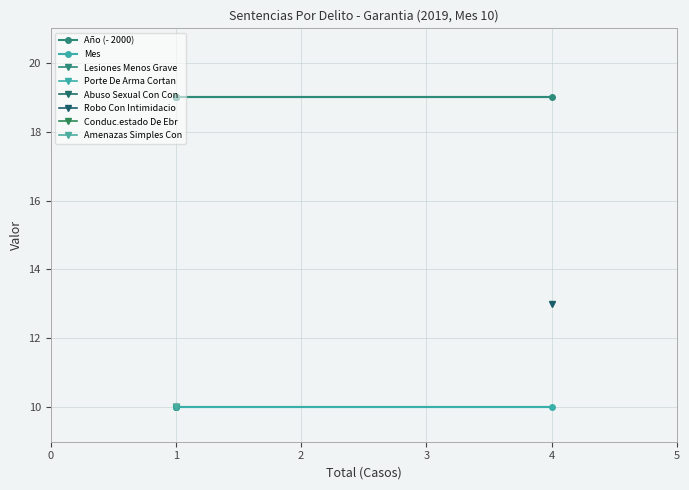

What is the value of the Mes point at the 2nd from the left?

10